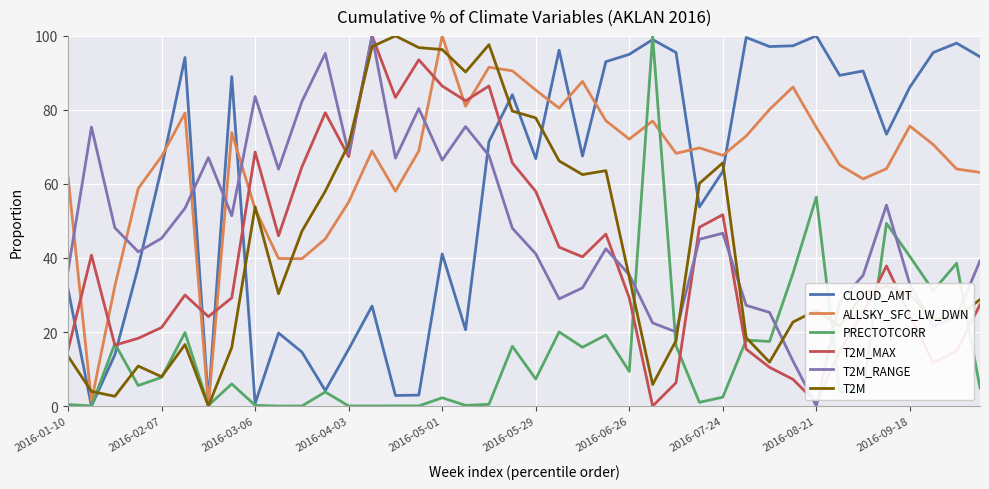

Which series ends up on top after the final intersection of CLOUD_AMT and T2M_MAX?

CLOUD_AMT